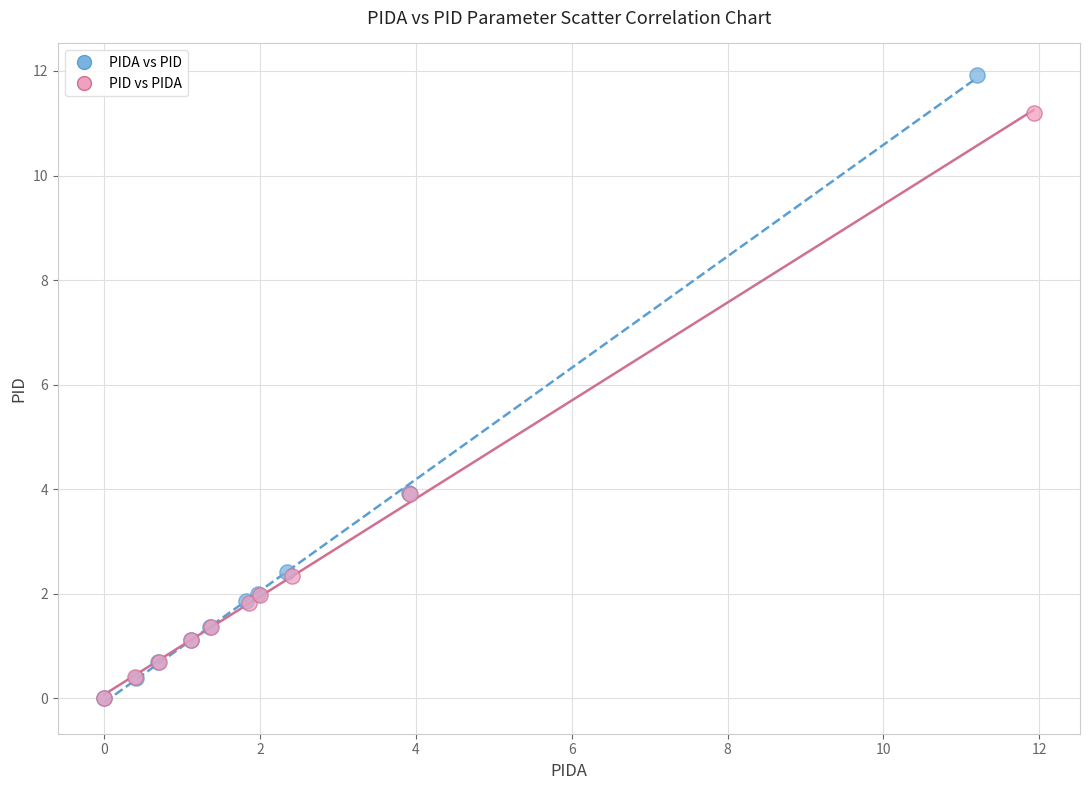

Which series reaches the maximum Y coordinate?

PIDA vs PID